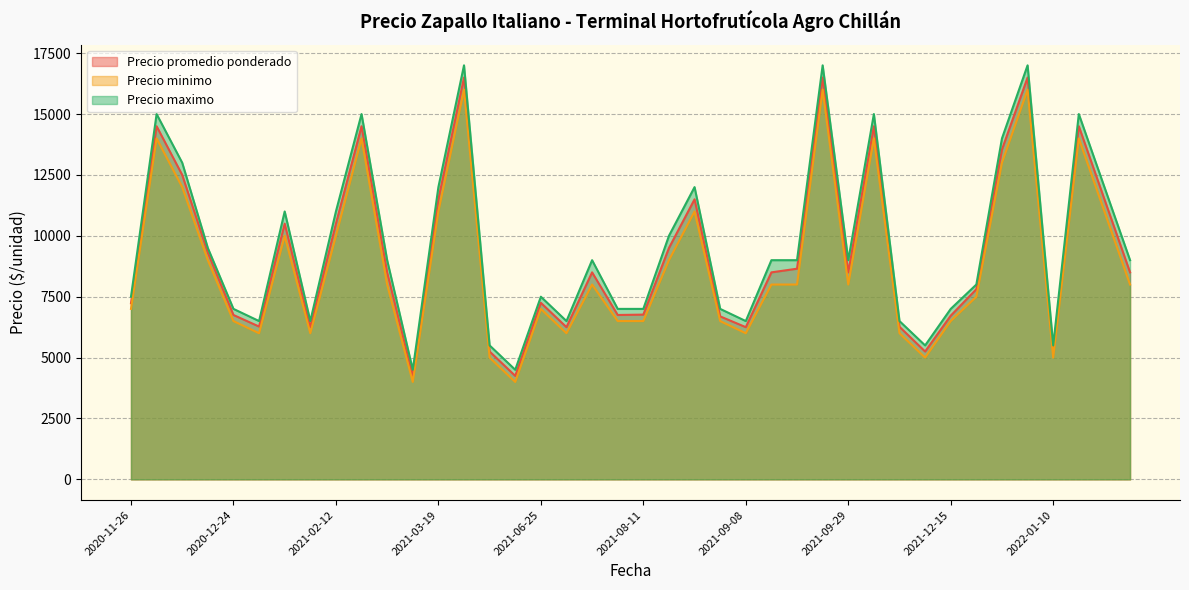

How many data points in Precio minimo are less than 8000?

18